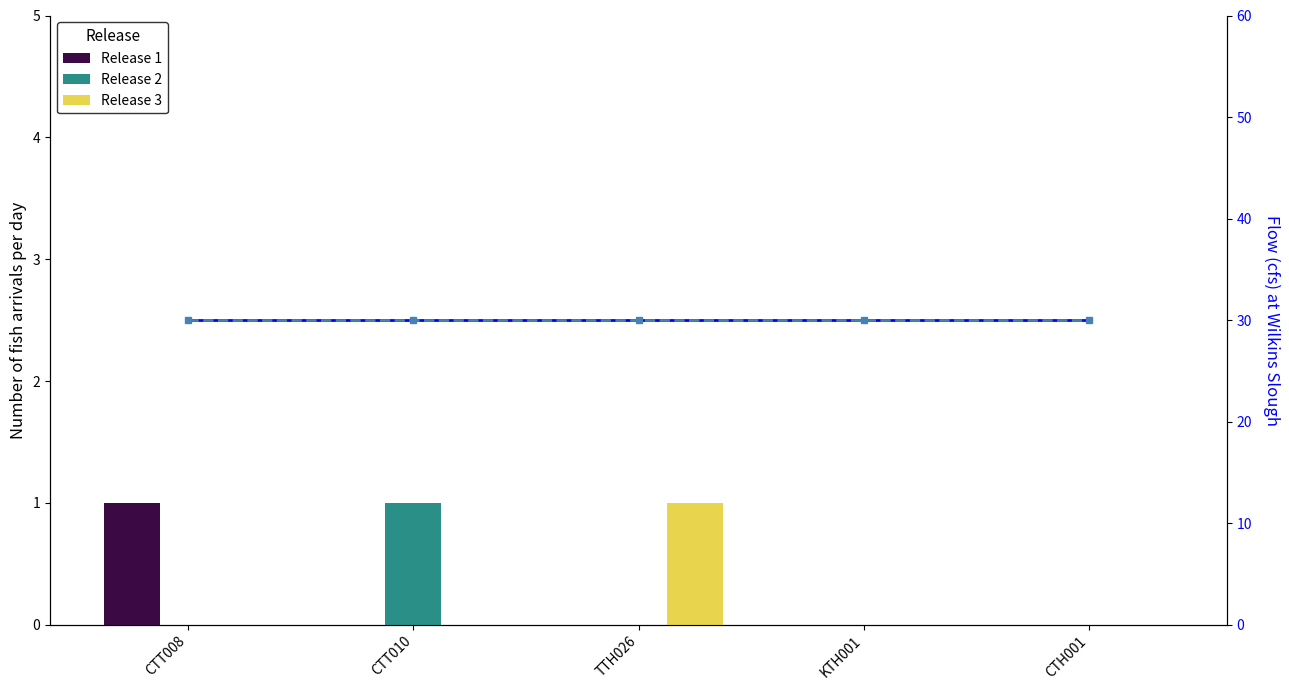

How many values in Release 1 are above zero?

1